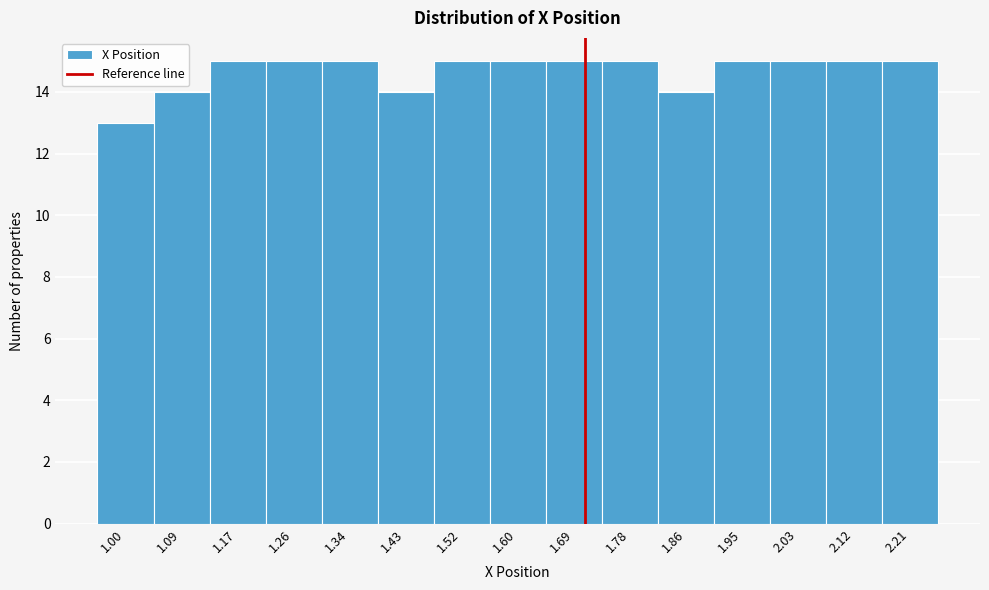

Reading left to right, transcribe all the data shown in this chart.

13	14	15	15	15	14	15	15	15	15	14	15	15	15	15